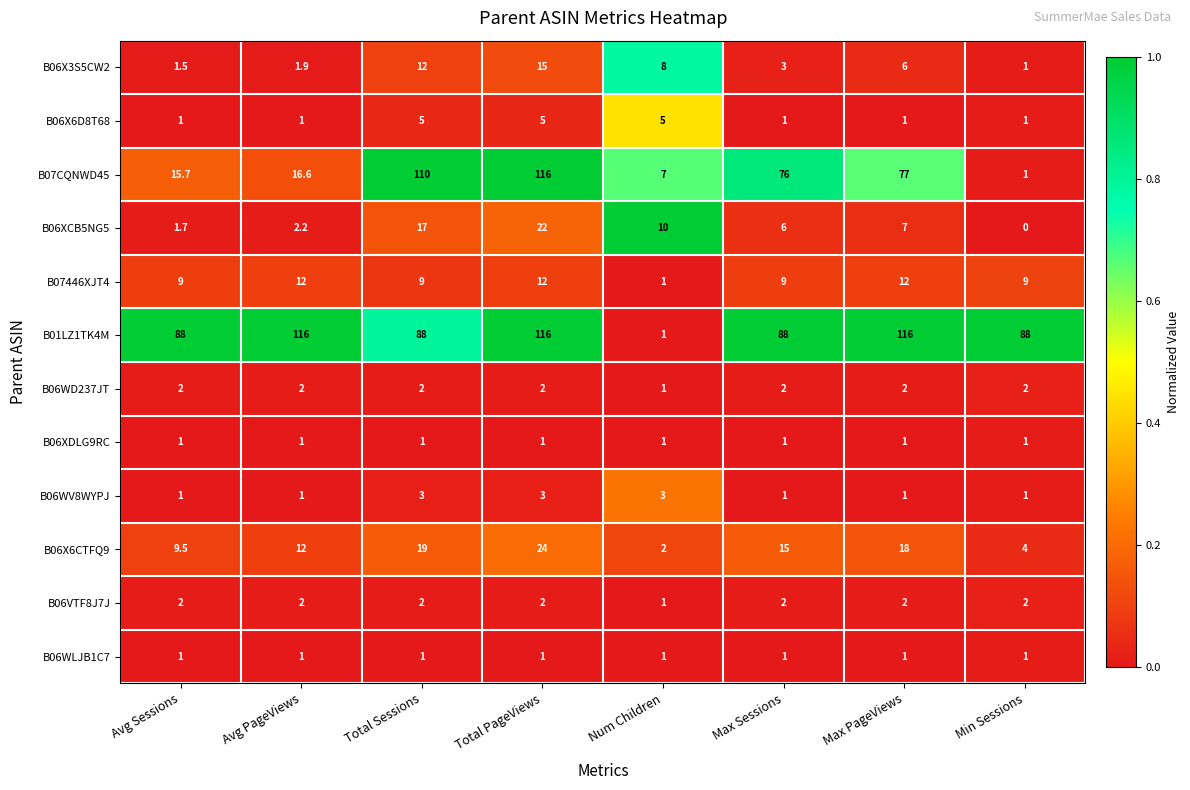

What is the difference between the highest and lowest values at Num Children?

9.0